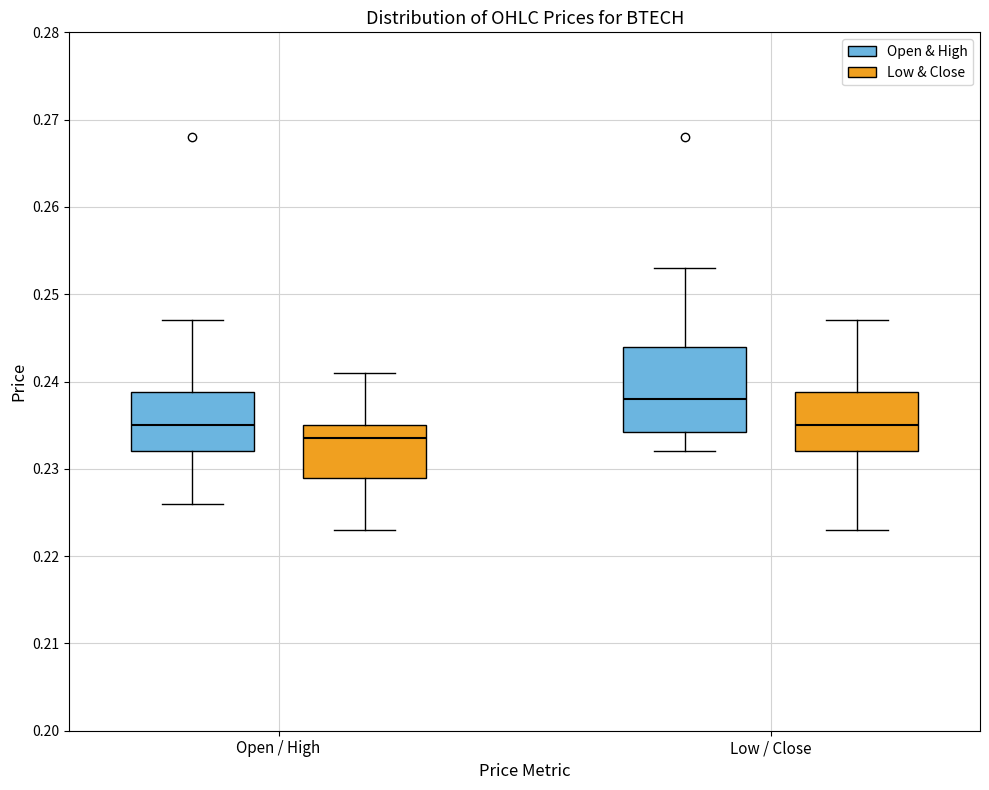

Comparing the boxes themselves (not the whiskers), which one is the tallest?

Low / Close (Open & High)